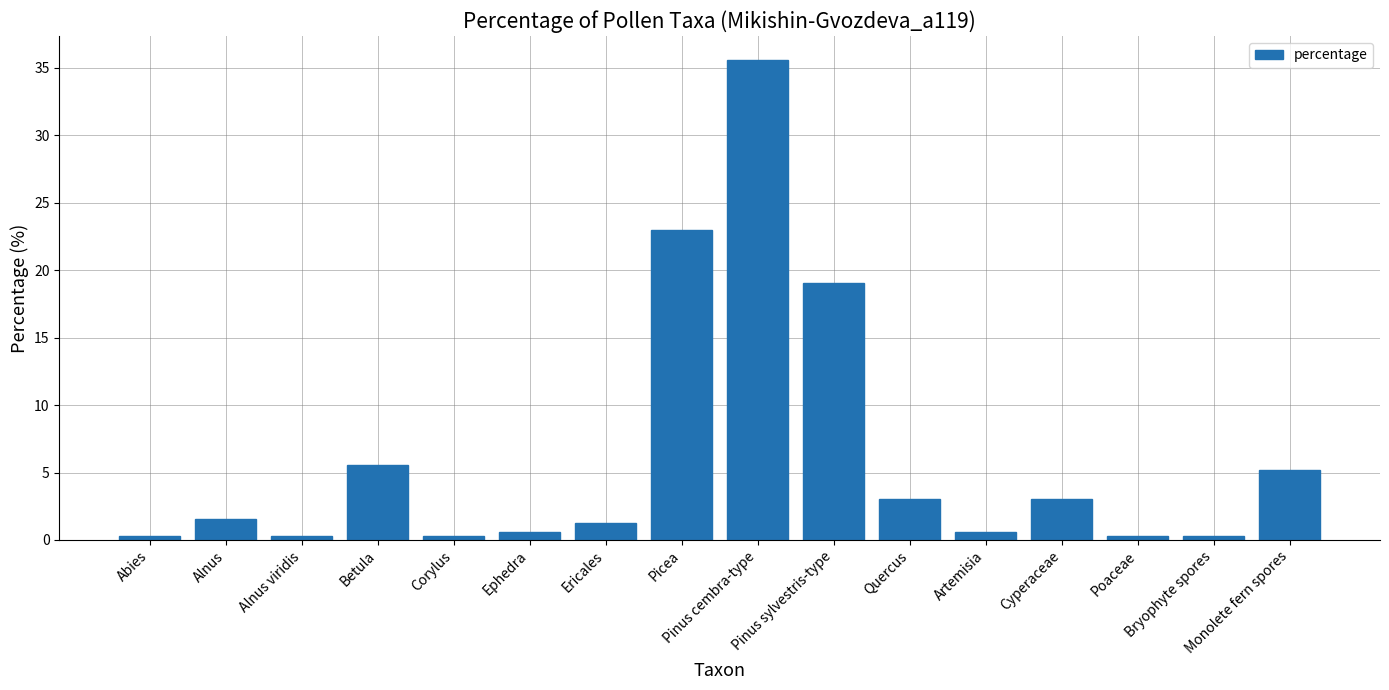

What is the approximate value at Bryophyte spores?

0.3